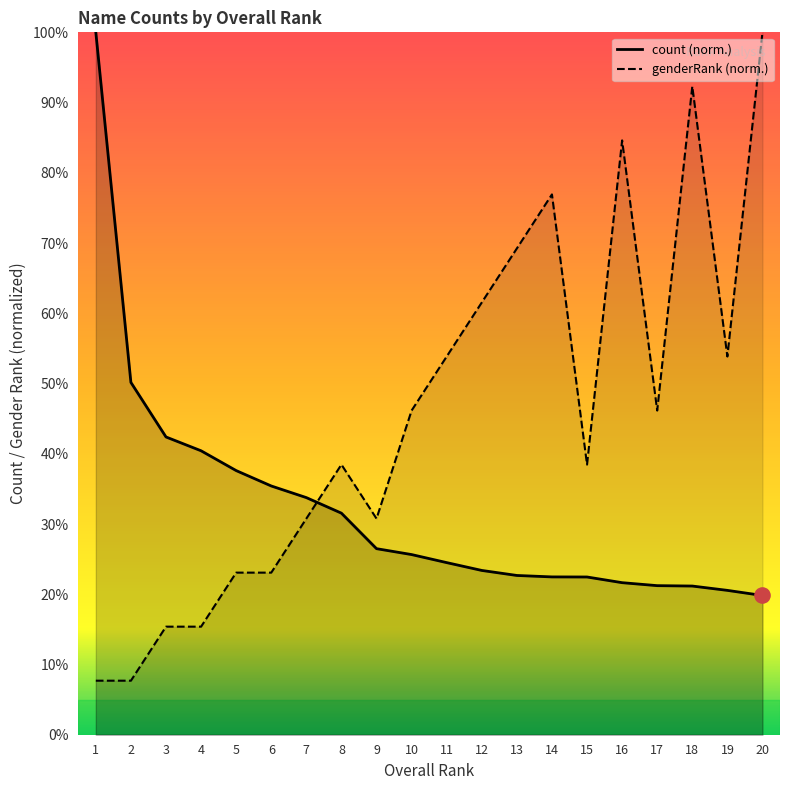

Which series has the widest spread of Y values?

genderRank